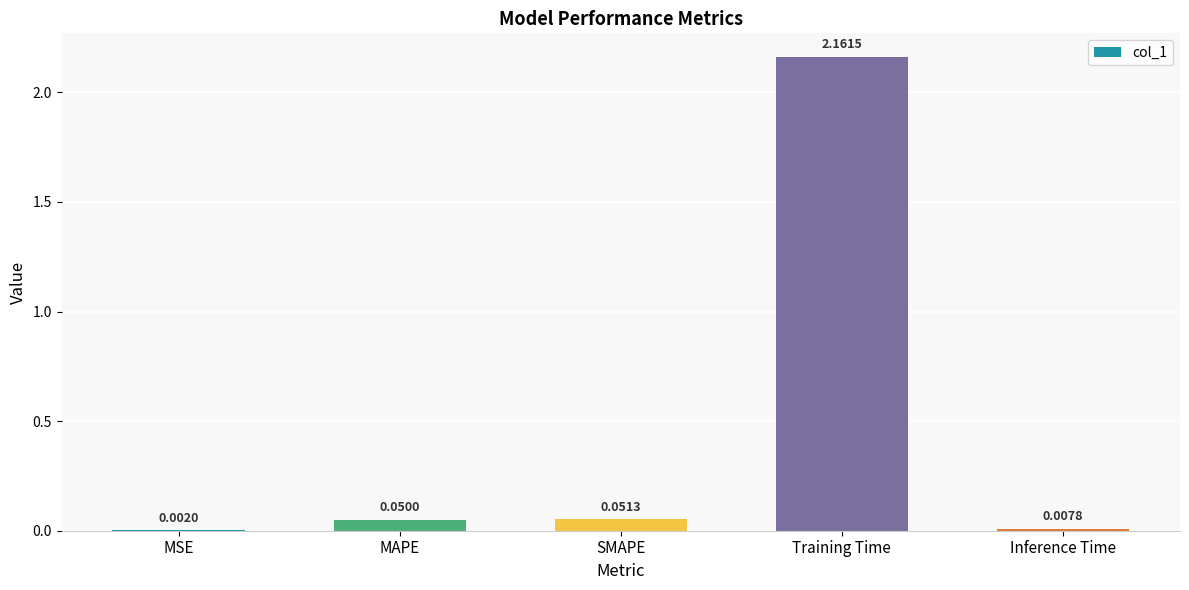

How many data points does each series have?

5